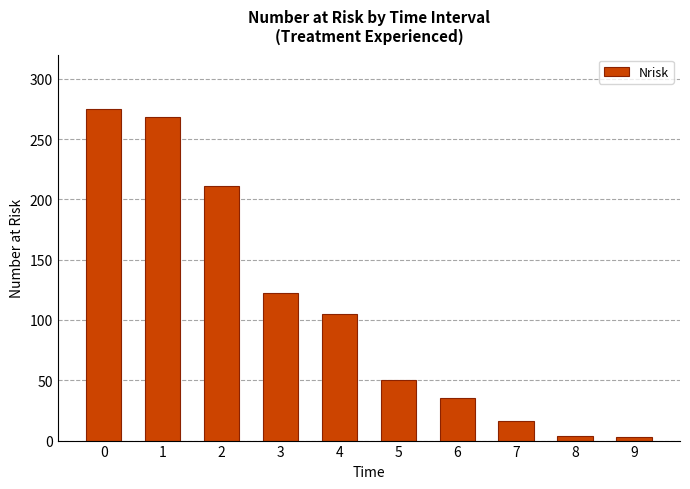

Is it true that the value at 9 is 3?

True